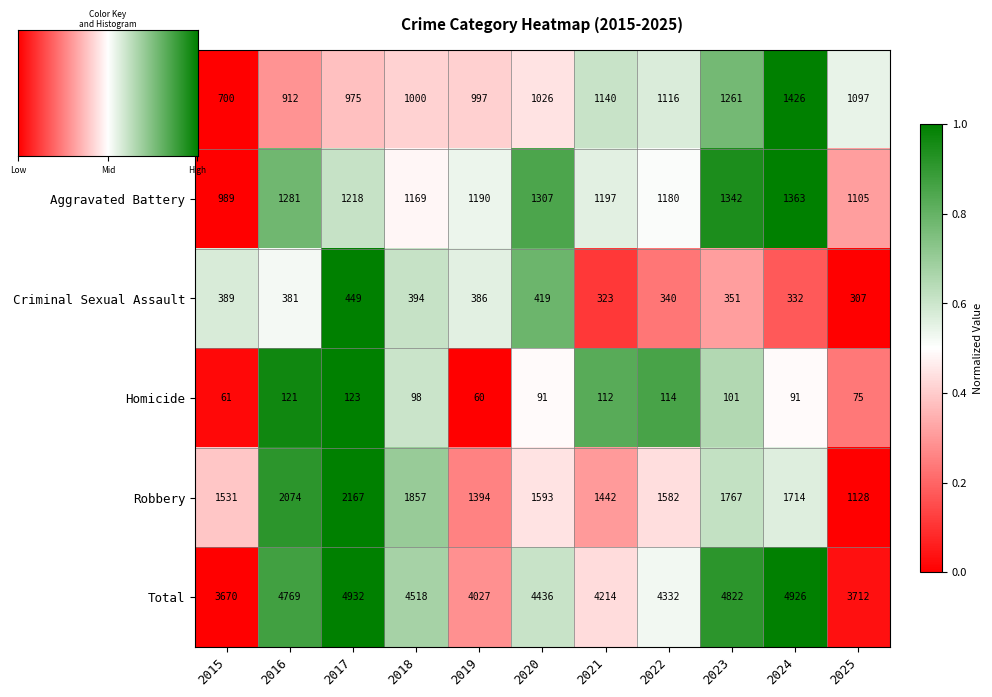

What is the sum of all Aggravated Battery values?

13341